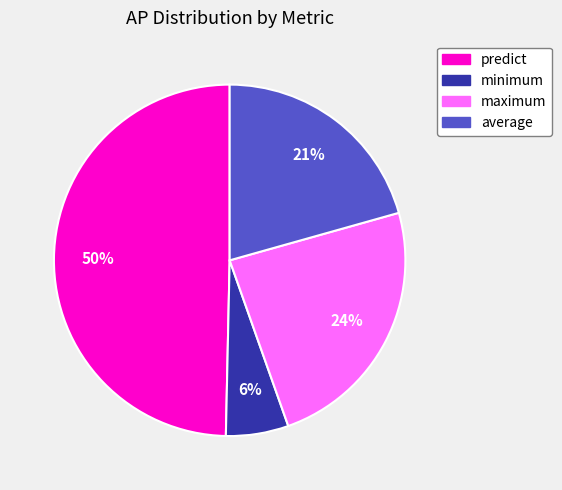

Between maximum and average, which is larger?

maximum